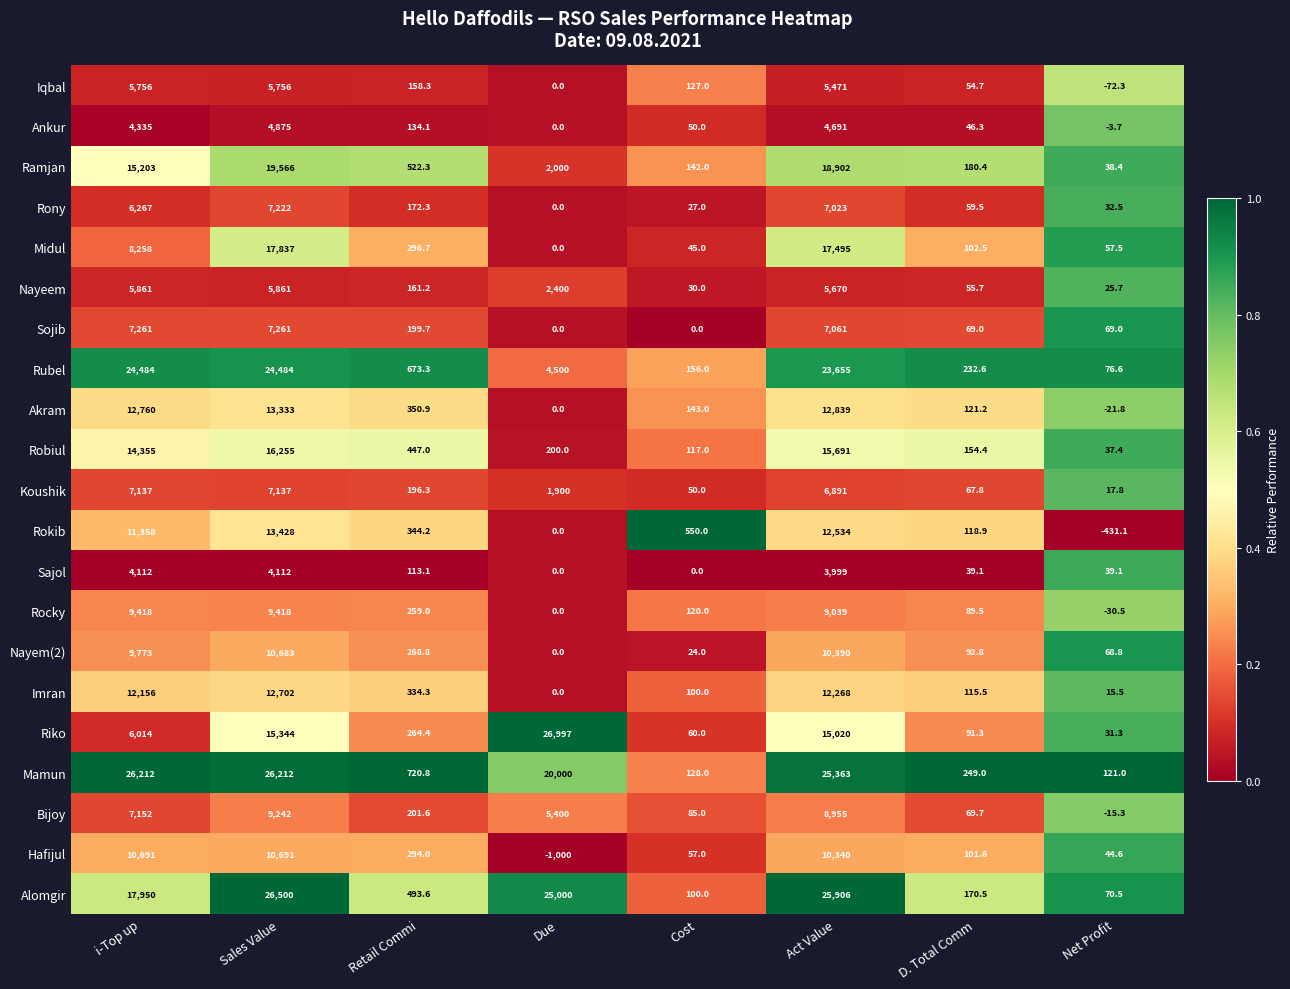

The value of Nayeem at Net Profit is 10.3. True or false?

False